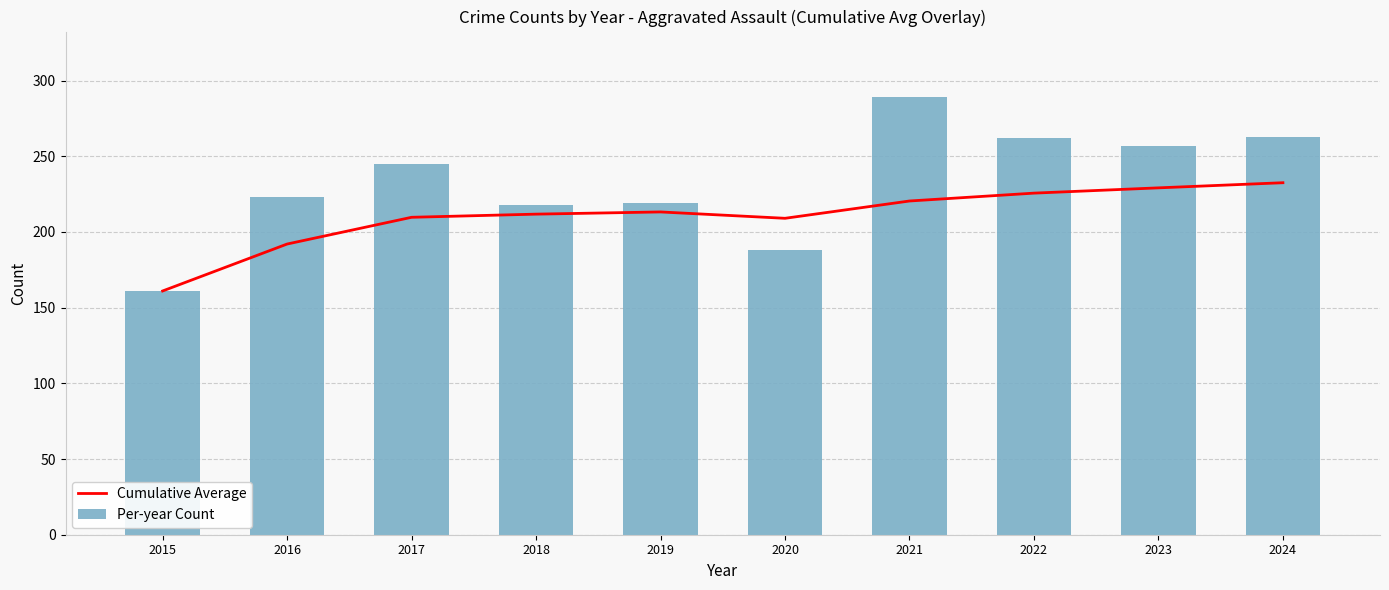

True or false: Cumulative Average has a value of 53.0 at 2019.

False